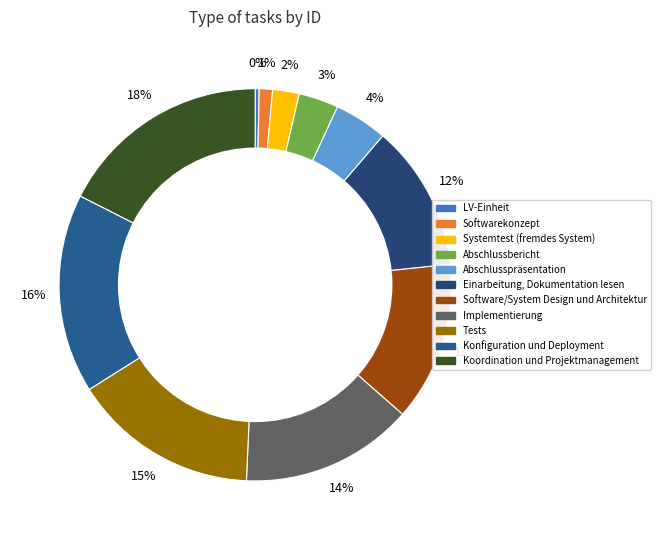

What is the ratio of the value at Softwarekonzept to the value at Konfiguration und Deployment?

0.1